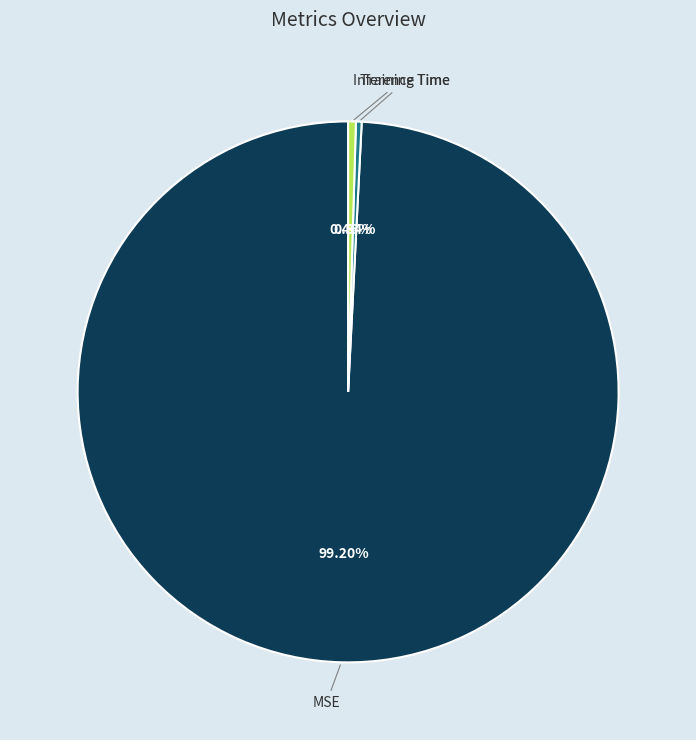

True or false: MSE accounts for 99% of the total.

True